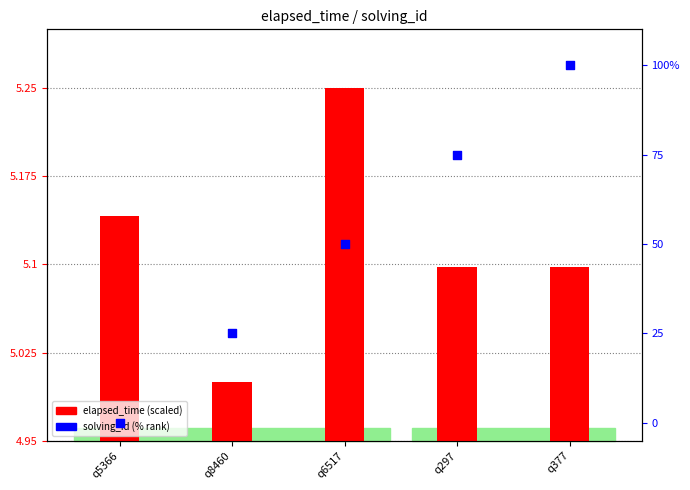

Approximately how many times larger is the value at q297 compared to q377?

0.8